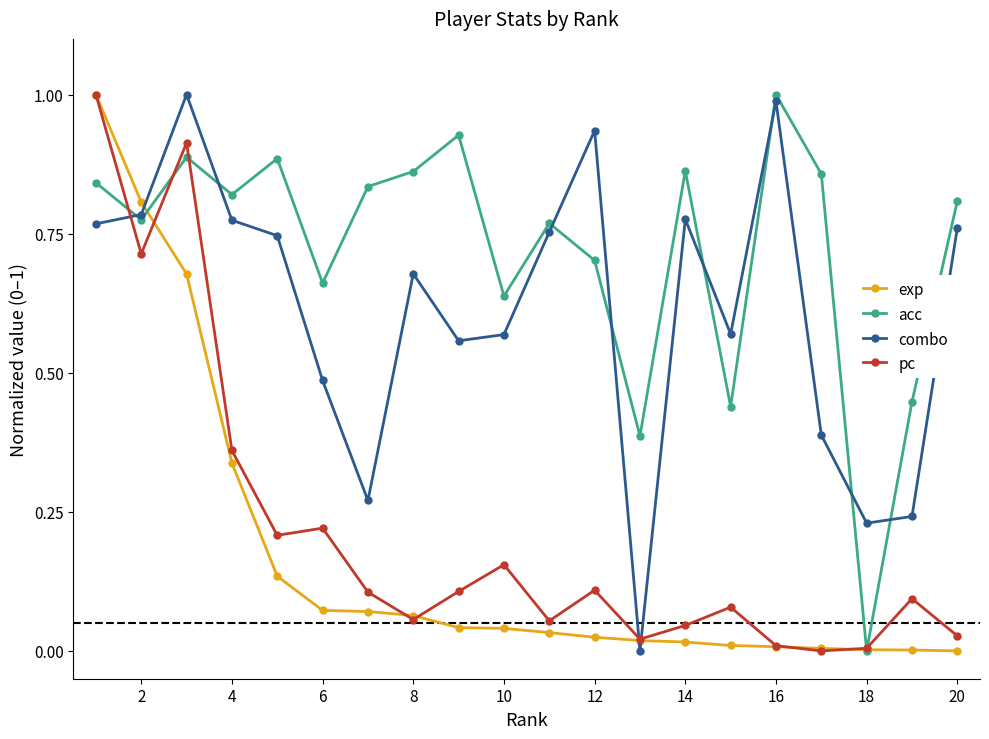

True or false: combo and pc intersect in this chart.

True